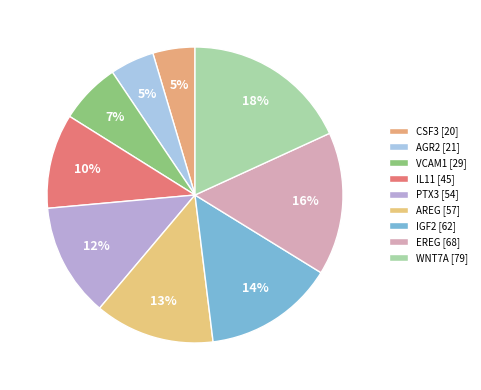

True or false: IL11 accounts for 16% of the total.

False